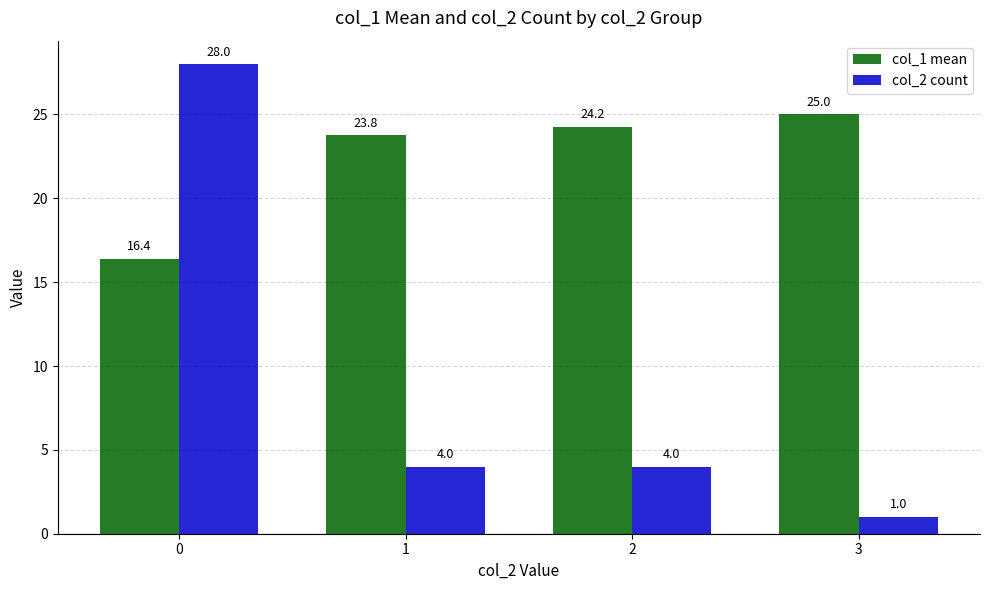

What is the value of the col_1 mean bar at the 2nd from the left?

23.8